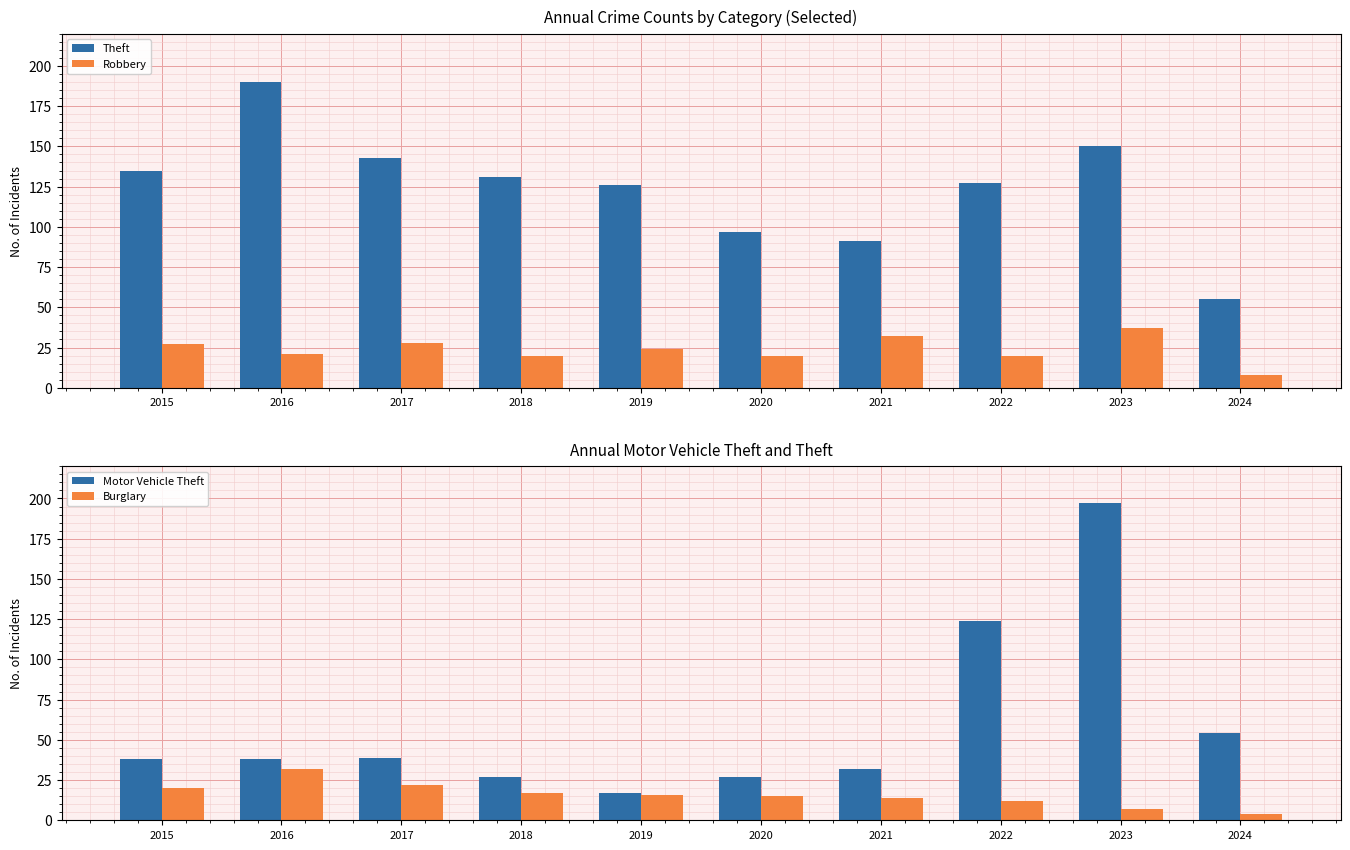

At which category does the chart reach its peak across all series?

2023